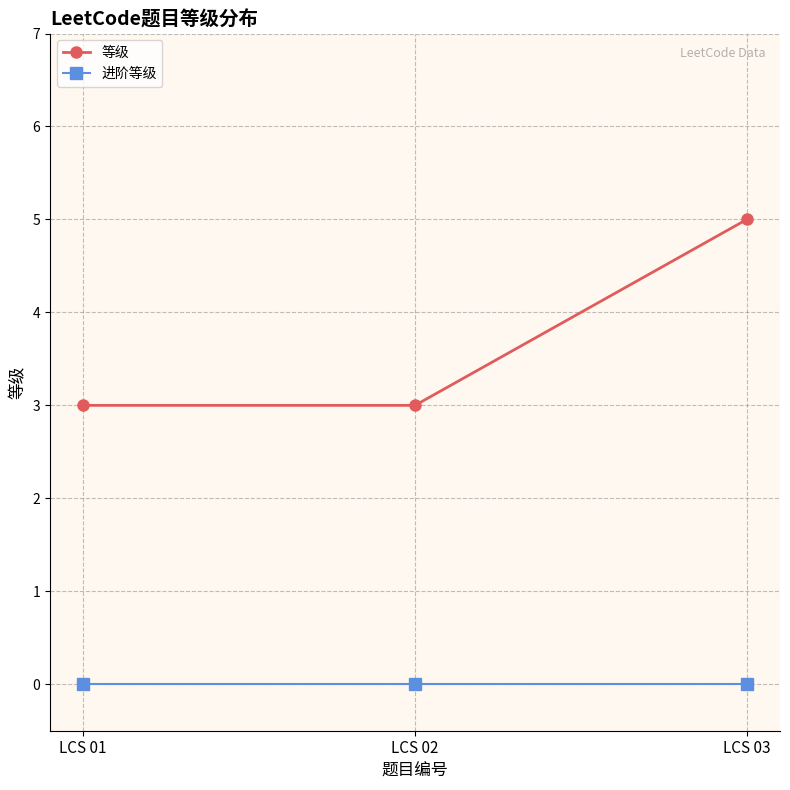

List the series in order of their peak value, highest first.

等级, 进阶等级